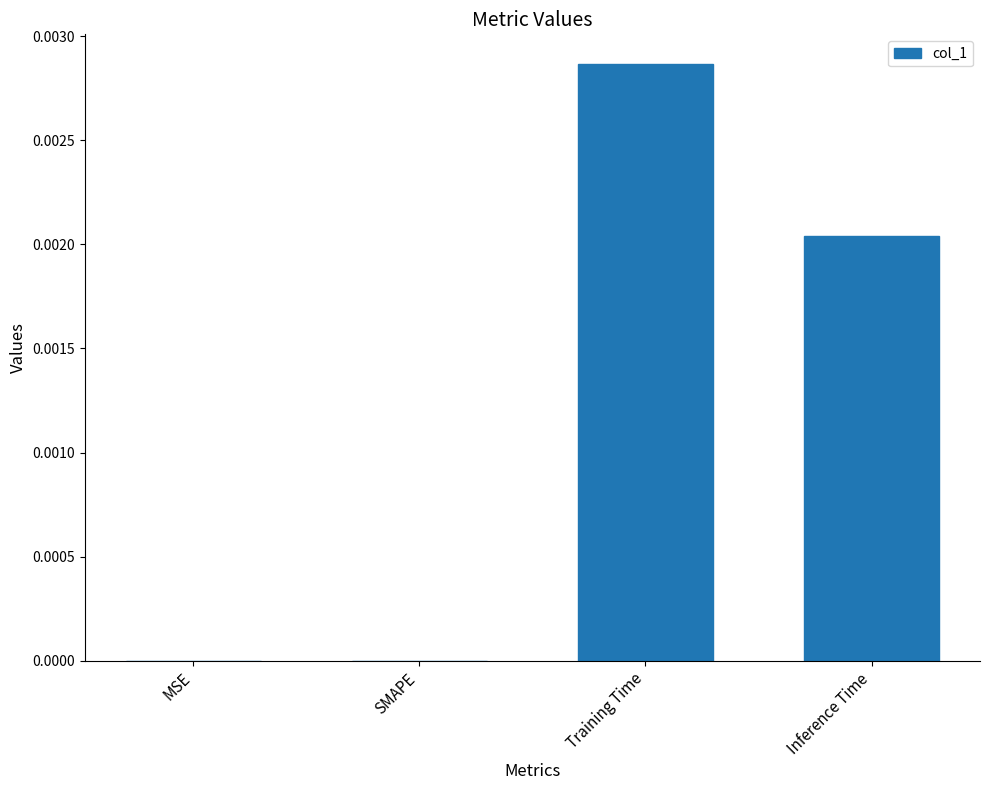

The value at Training Time is 0.0. True or false?

True